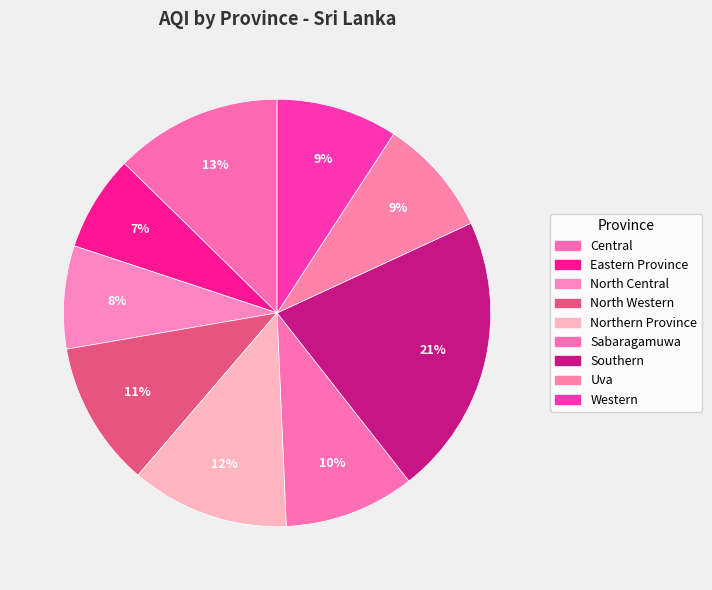

How many segments does this pie chart have?

9